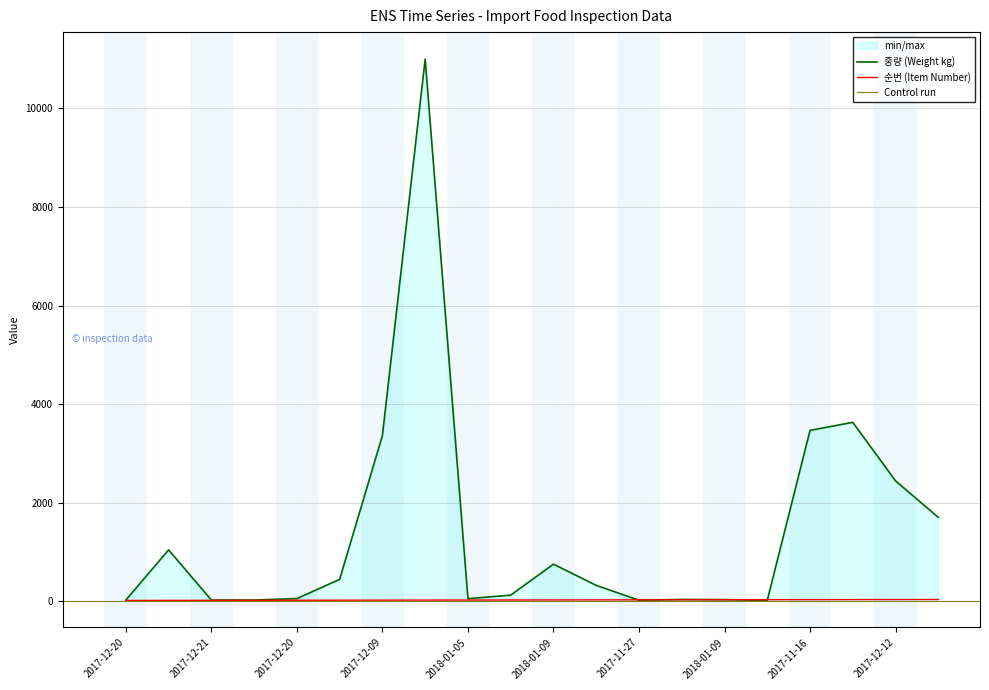

Which series has the widest spread of values?

중량 (Weight kg)